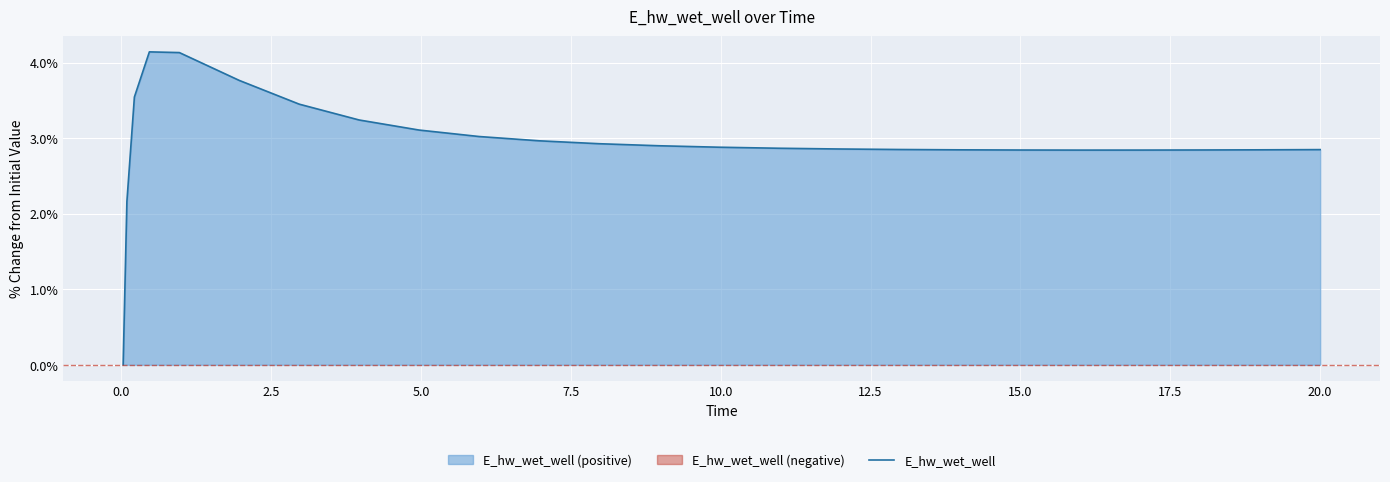

How many values are above zero?

24